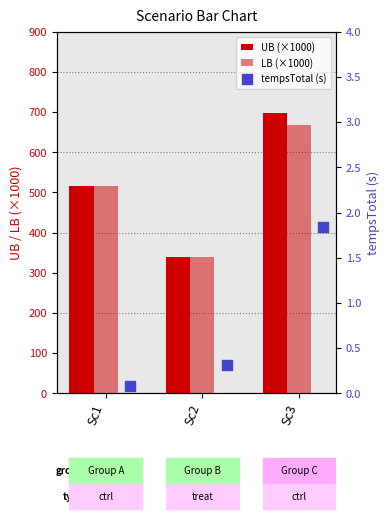

What are all the series names shown in the legend?

UB (×1000), LB (×1000), tempsTotal (s)